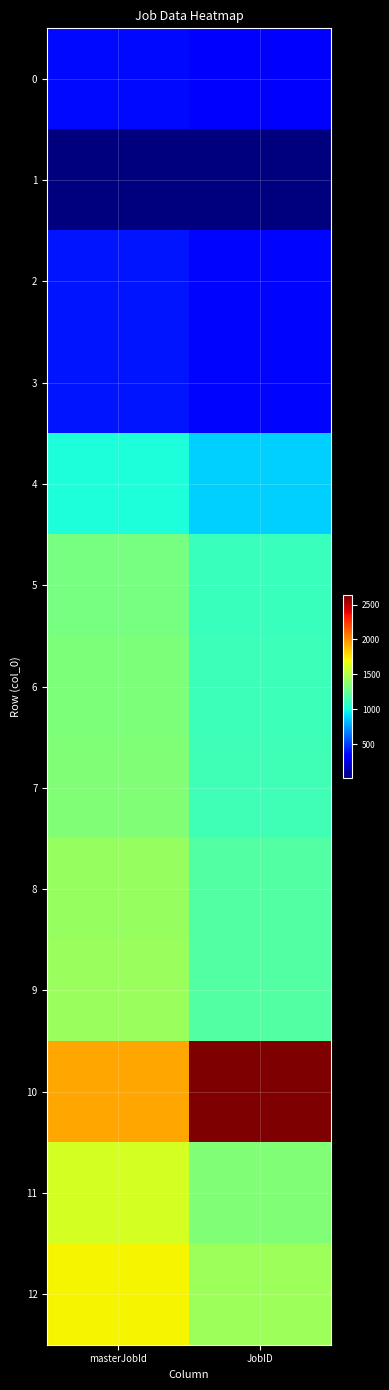

Reading left to right, transcribe all the data shown in this chart.

0: masterJobId=365	JobID=331
1: masterJobId=15	JobID=15
2: masterJobId=401	JobID=360
3: masterJobId=402	JobID=361
4: masterJobId=1022	JobID=884
5: masterJobId=1306	JobID=1112
6: masterJobId=1330	JobID=1130
7: masterJobId=1345	JobID=1139
8: masterJobId=1415	JobID=1195
9: masterJobId=1418	JobID=1196
10: masterJobId=1930	JobID=2635
11: masterJobId=1610	JobID=1344
12: masterJobId=1720	JobID=1428